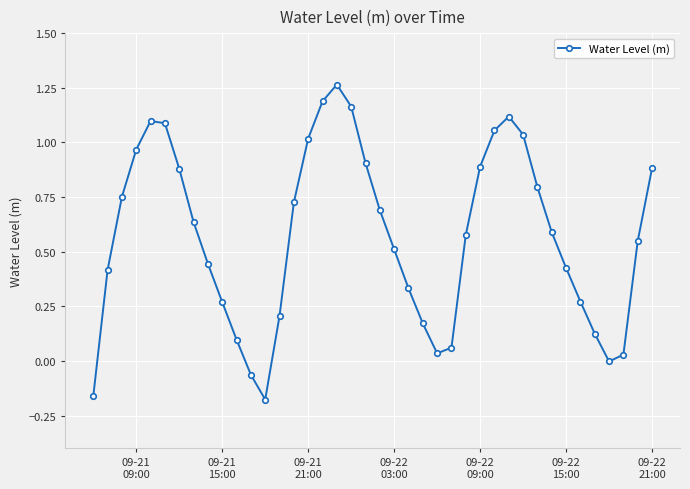

What is the difference between the maximum and second lowest values?

1.4